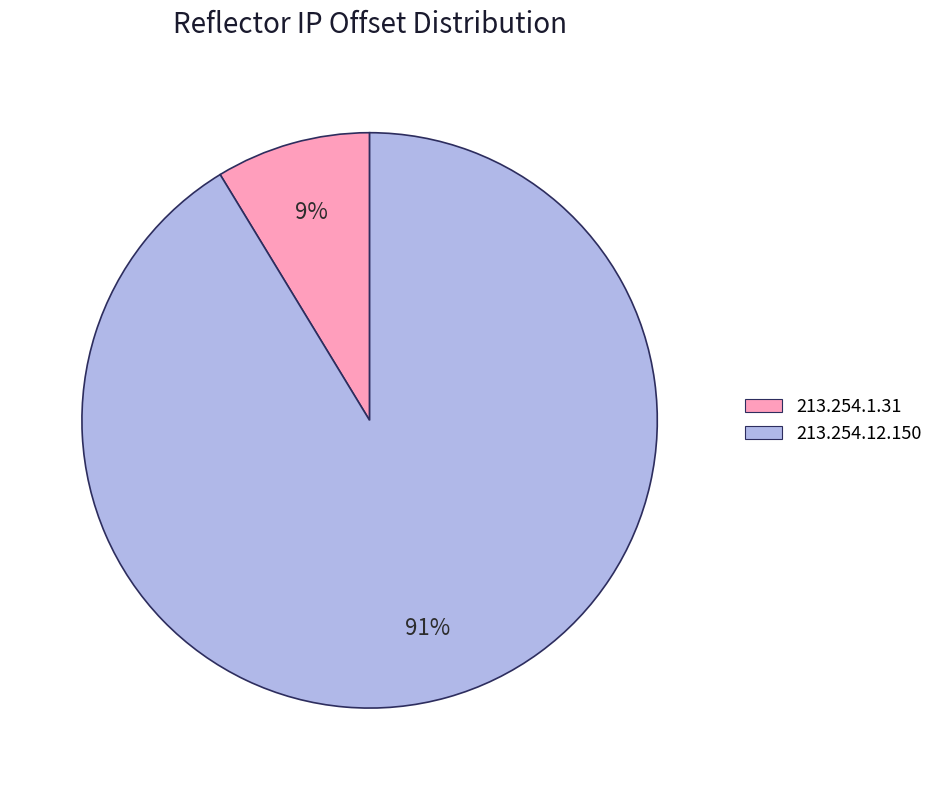

To the nearest percent, what percentage of the pie is 213.254.12.150?

91%